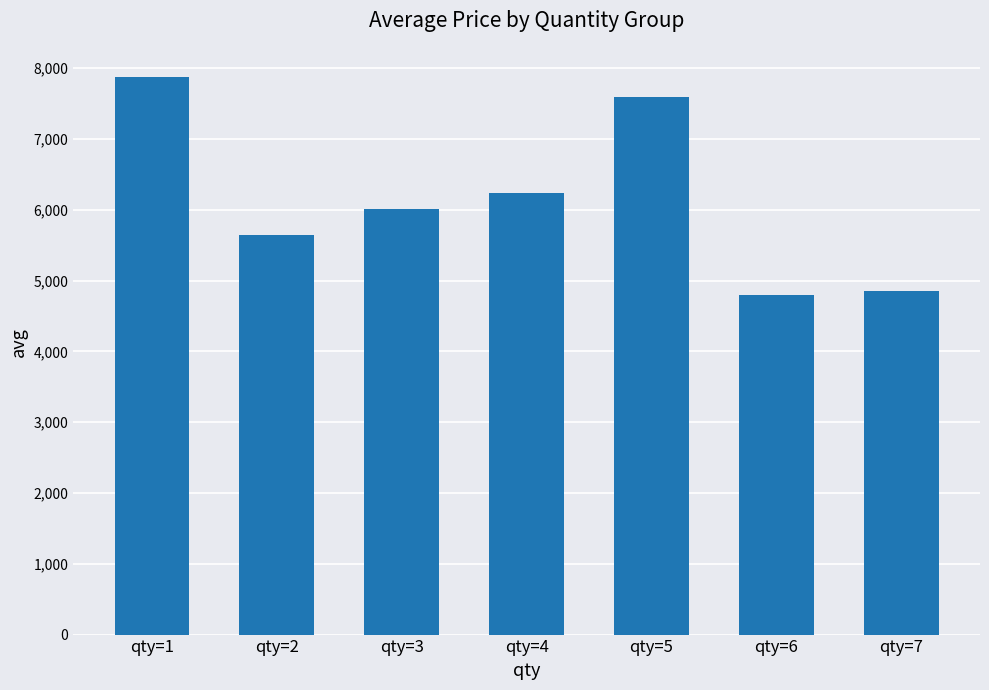

Between qty=4 and qty=1, which is larger?

qty=1